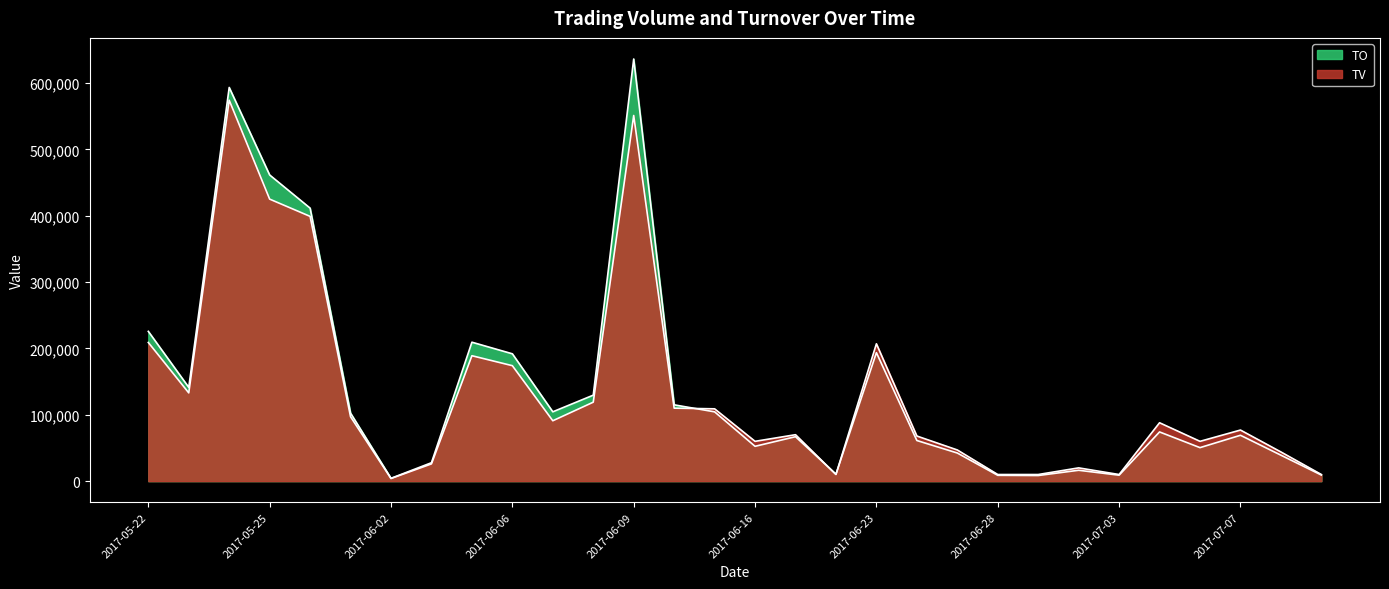

What is the difference between the highest and lowest values at 2017-06-05?

20380